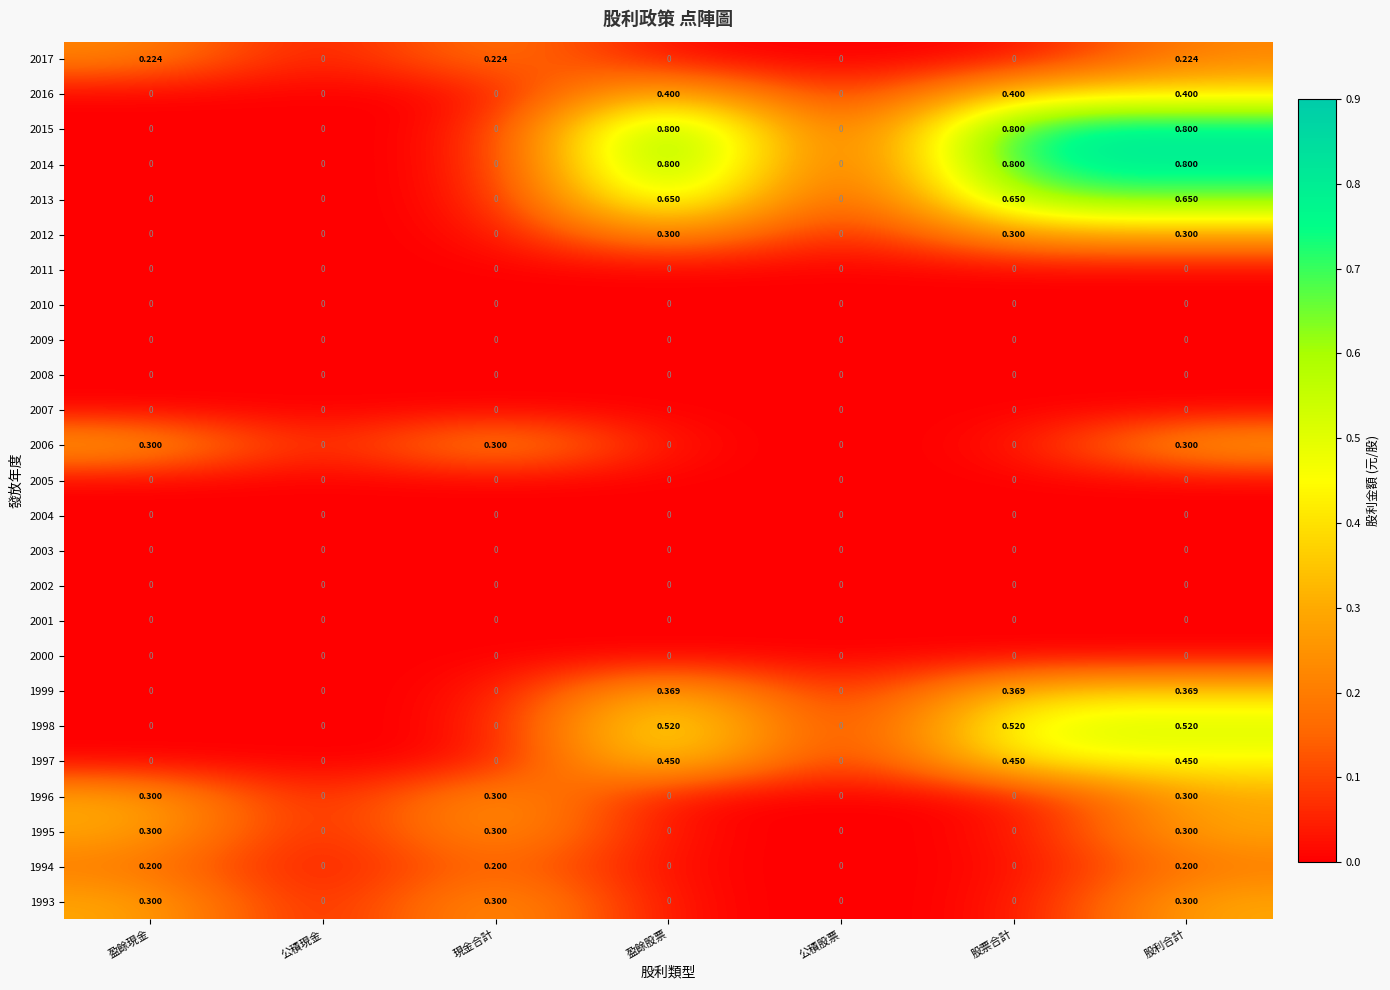

At which category is the sum across all series the highest?

股利合計